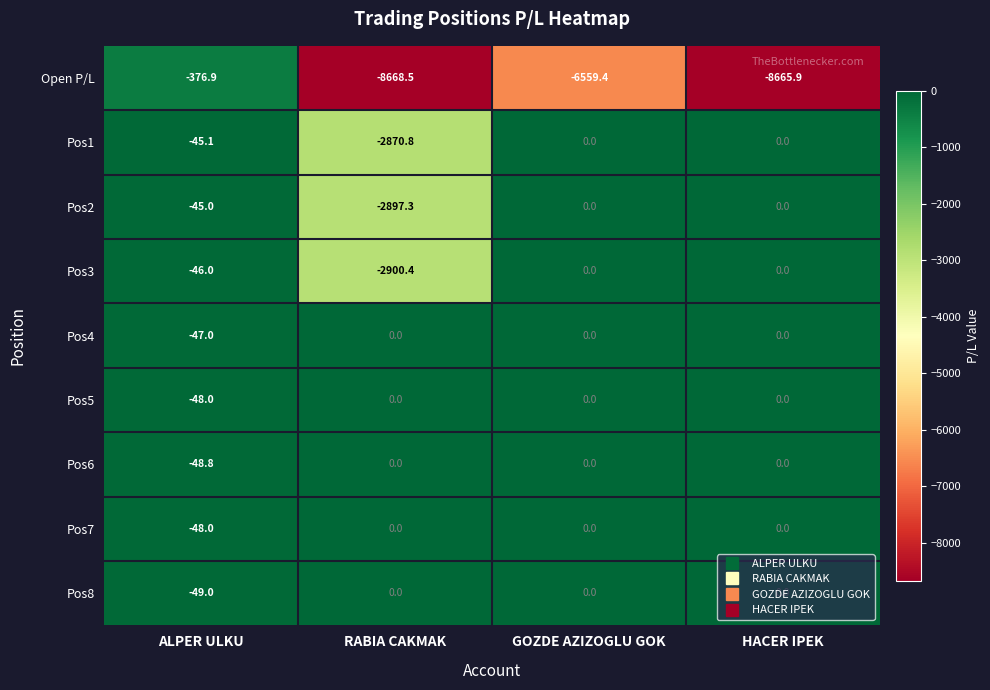

Which series has the widest spread of values?

Open P/L